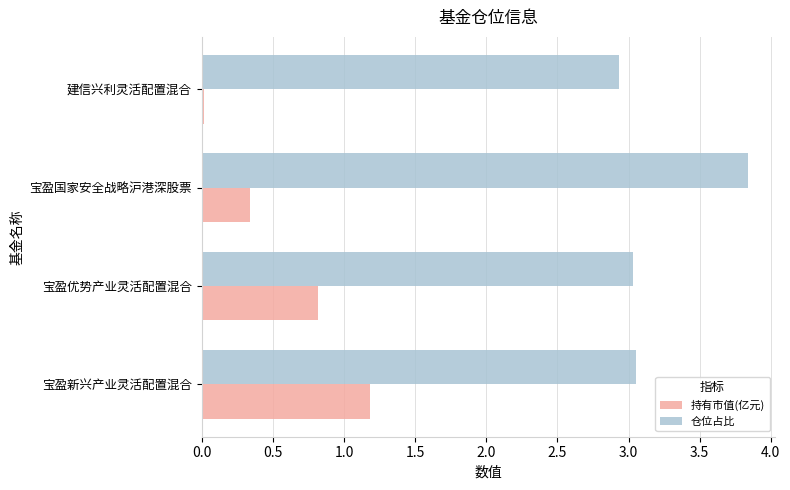

The value of 仓位占比 at 宝盈优势产业灵活配置混合 is 3.0. True or false?

True